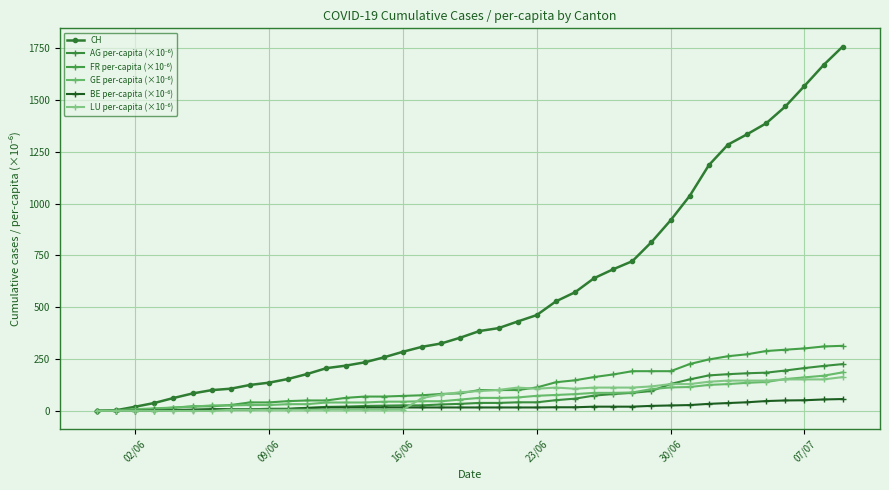

Is this an area chart (filled region under the line)?

No